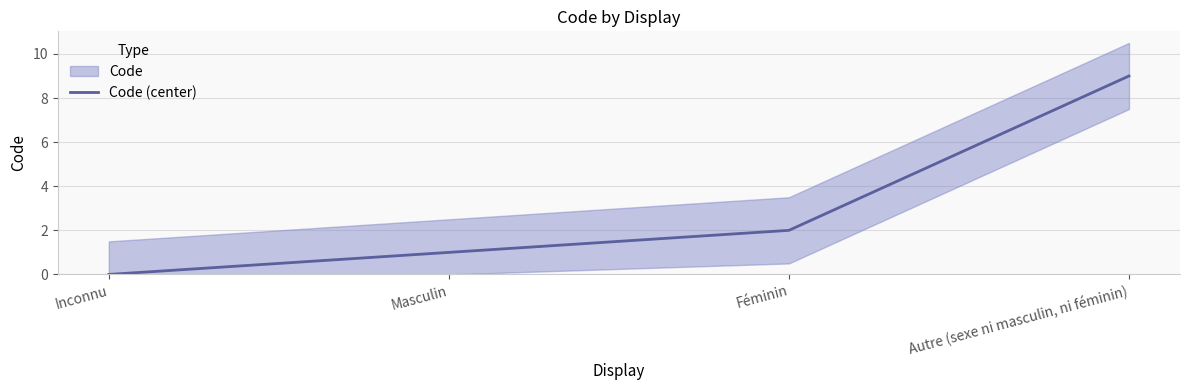

Count the number of categories in the chart.

4